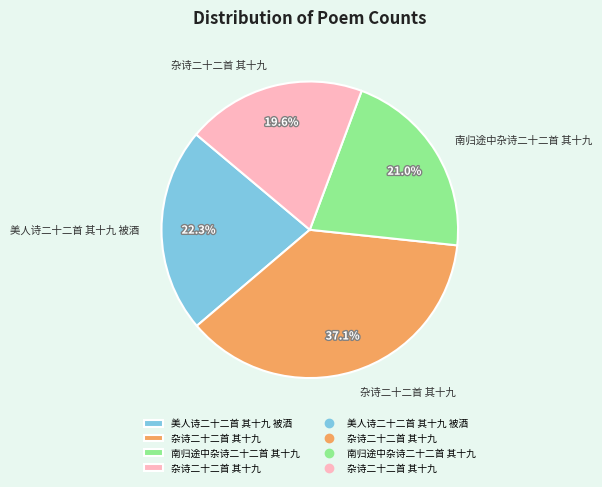

Is there a majority slice in this chart?

No